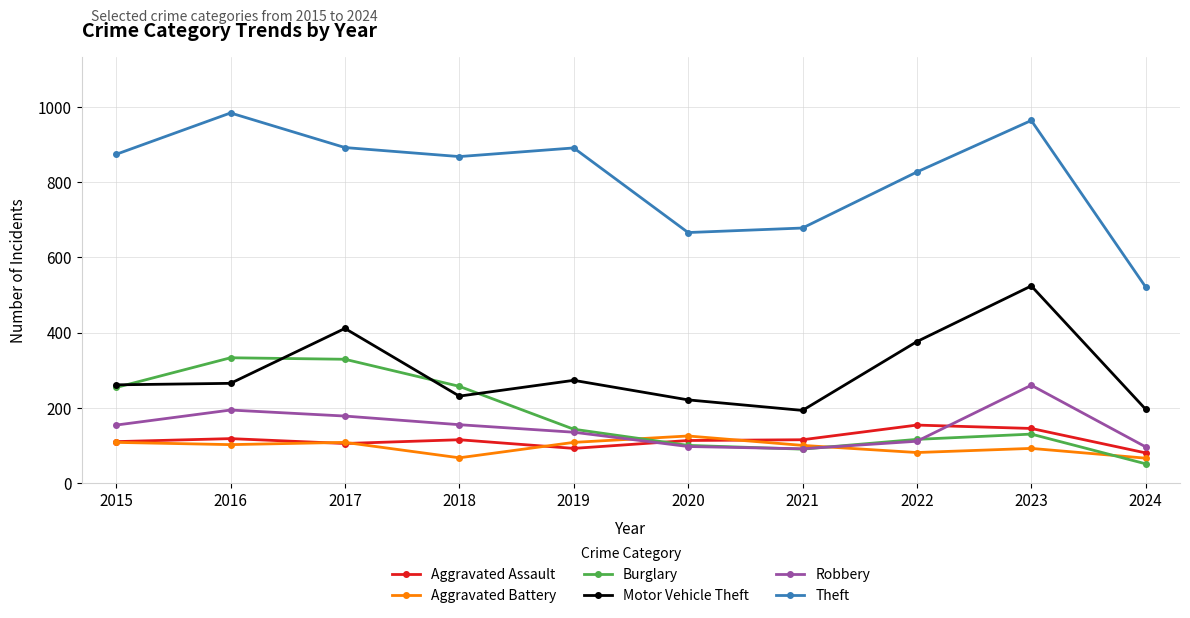

True or false: Aggravated Assault and Theft intersect in this chart.

False